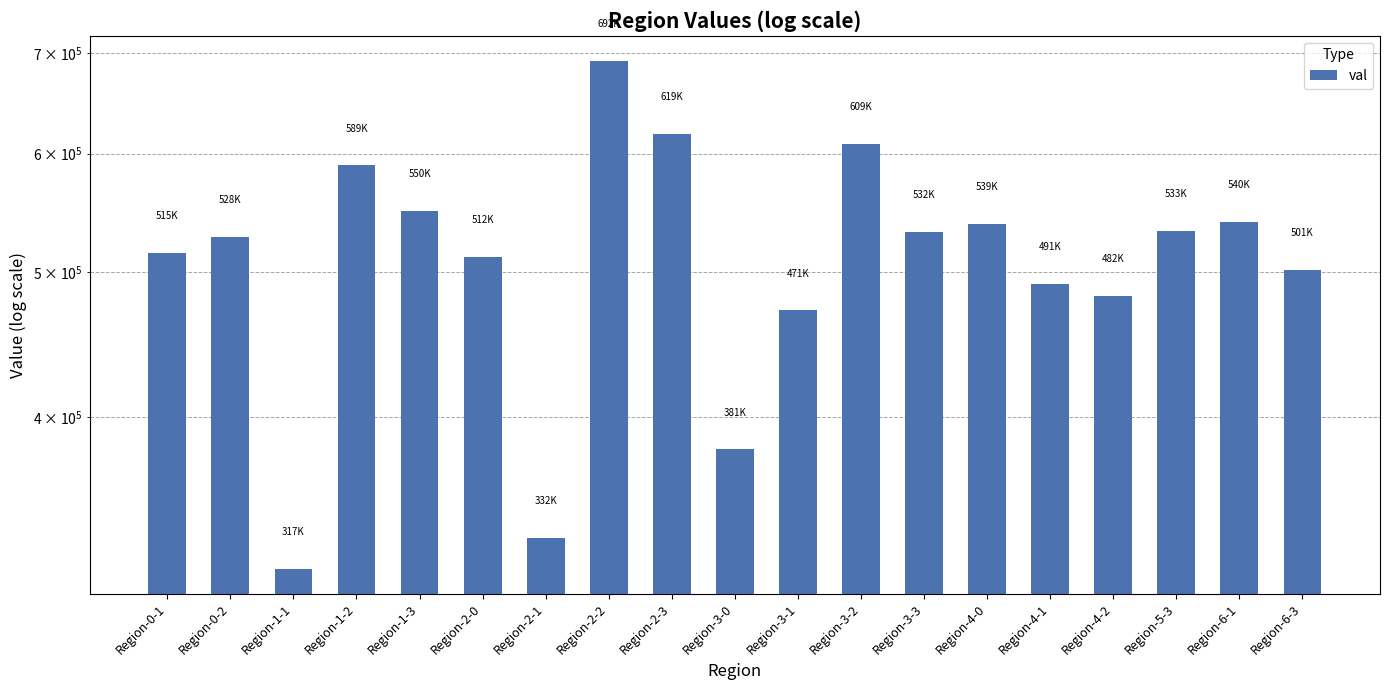

How many data points are less than 528154?

9